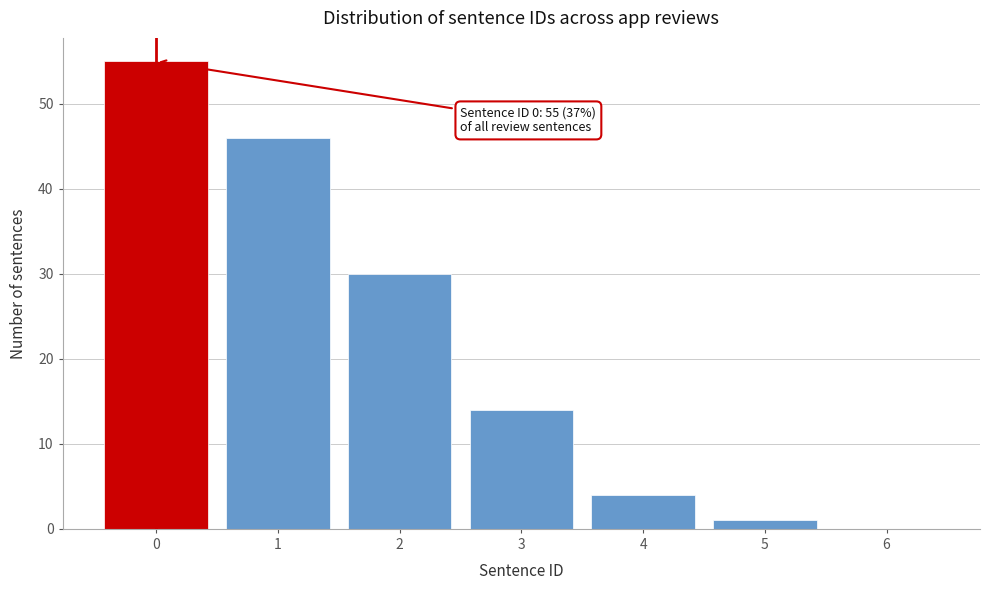

Over which range of the x-axis is the bar tallest?

-0.5 to 0.5